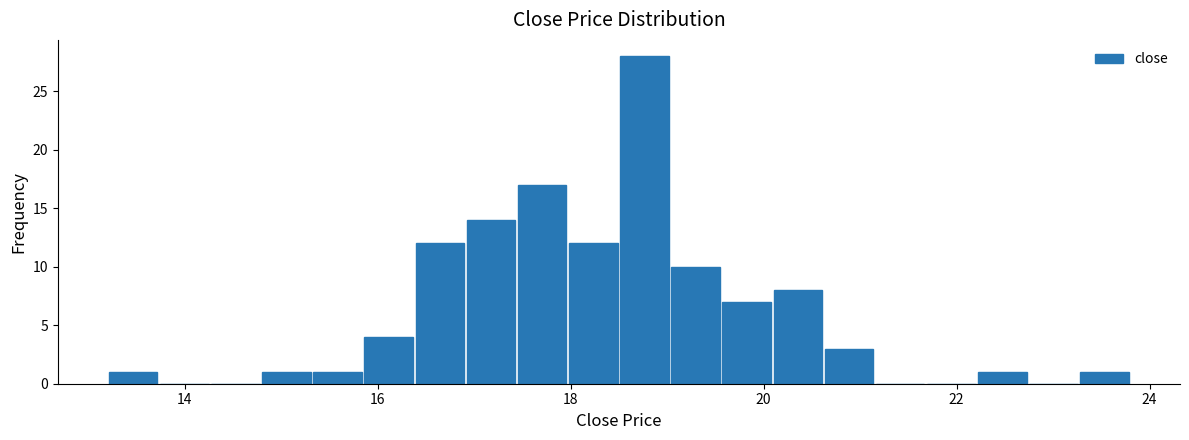

Around what value on the x-axis is the tallest bar? Give the approximate position of its centre, as read against the axis.

18.8